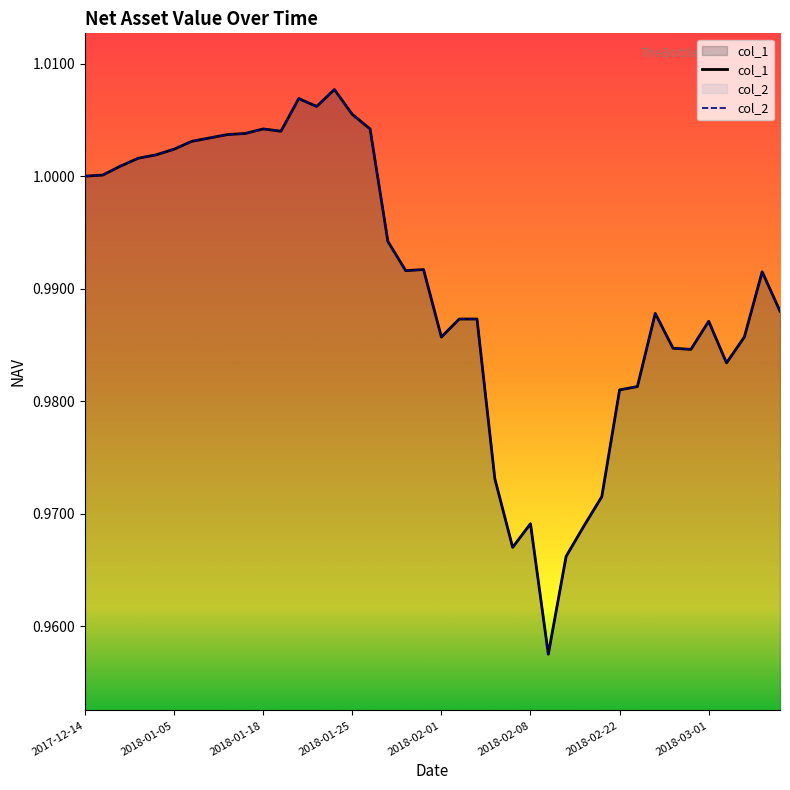

True or false: col_2 and col_1 intersect in this chart.

False